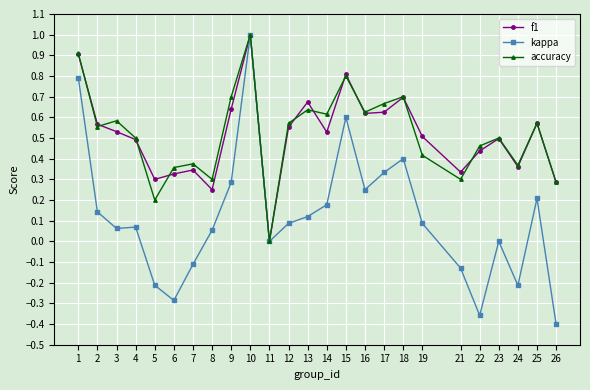

What is the highest value of the kappa series?

1.0